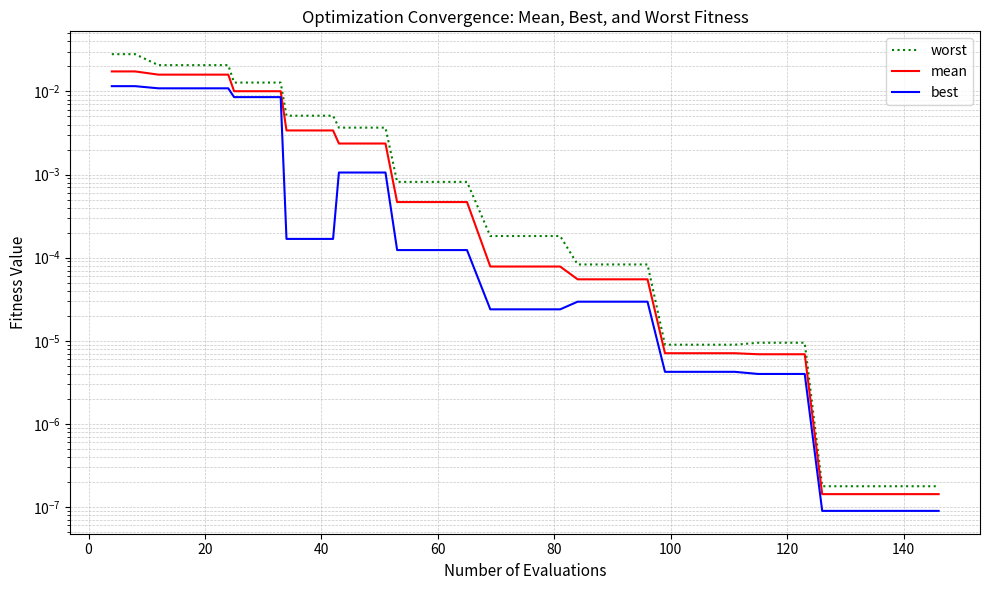

What are all the series names shown in the legend?

worst, mean, best